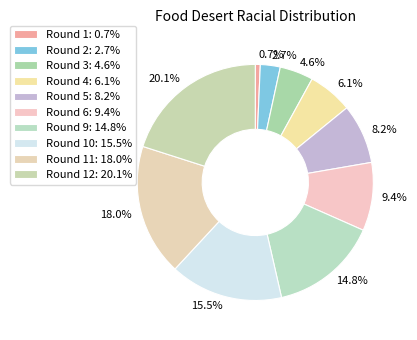

Does any single category account for the majority?

No